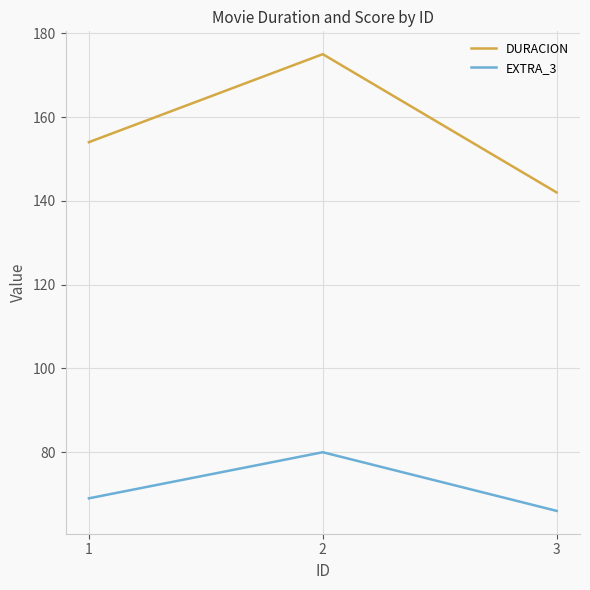

What value does the DURACION series have at 3?

142